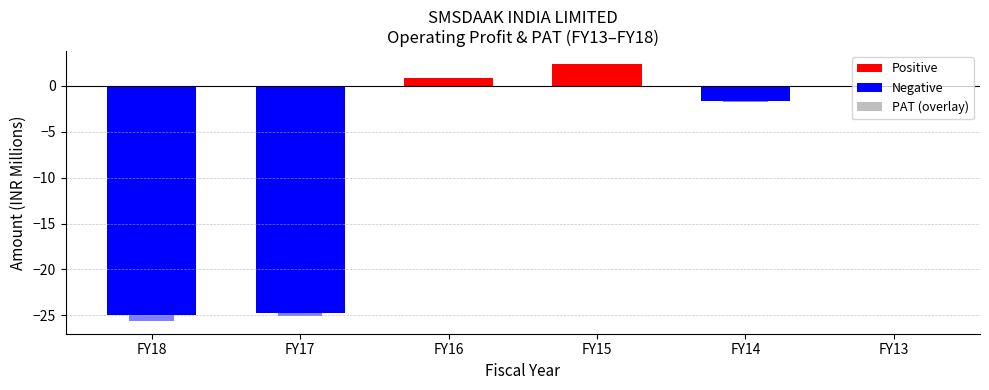

At how many categories does at least one series exceed -8?

4